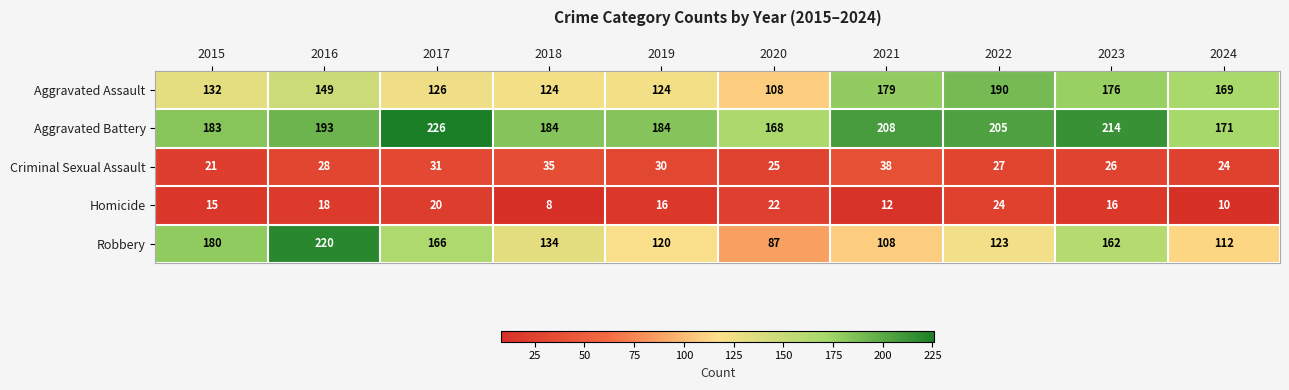

Which series has the largest range (max minus min)?

Robbery